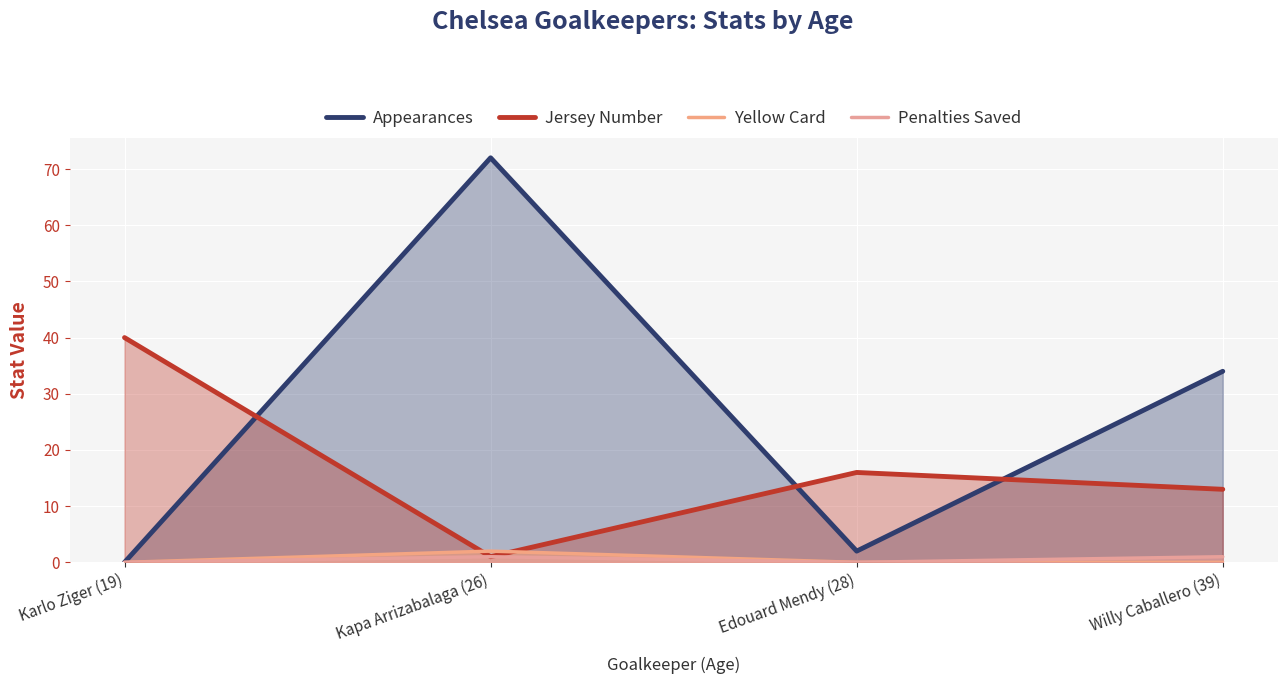

How many Penalties Saved values are between 0 and 1?

4